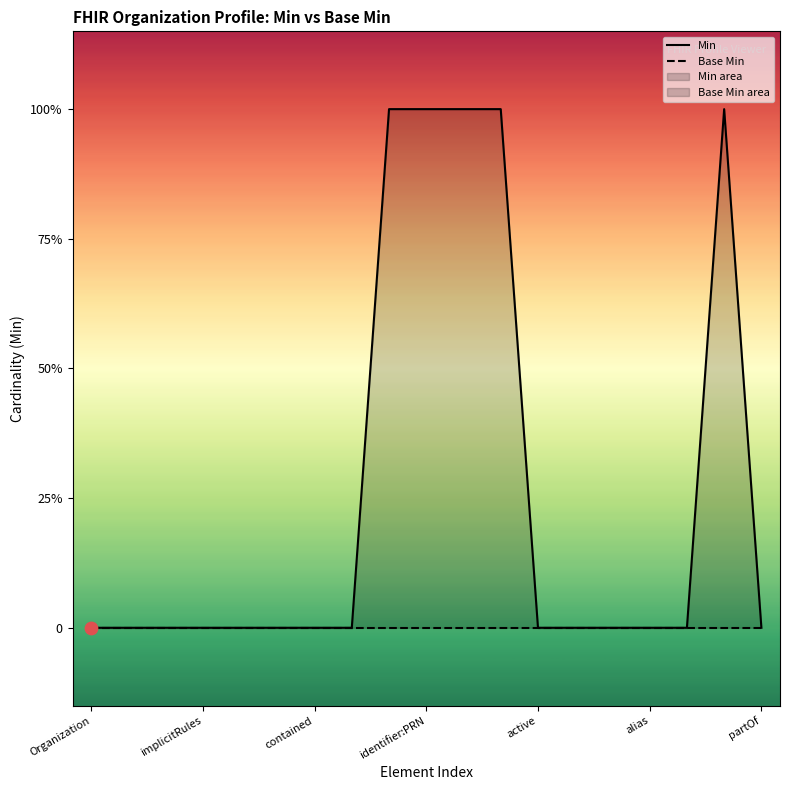

Which series contains the lowest Y value?

Min